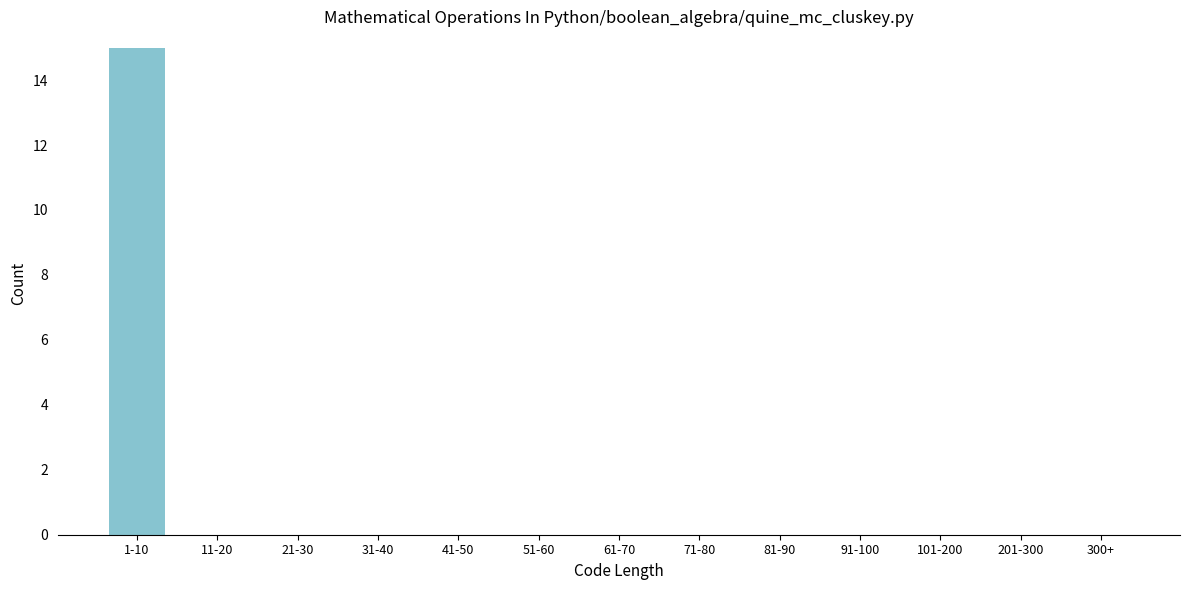

Reading right to left, transcribe all the data shown in this chart.

300+=0	201-300=0	101-200=0	91-100=0	81-90=0	71-80=0	61-70=0	51-60=0	41-50=0	31-40=0	21-30=0	11-20=0	1-10=15